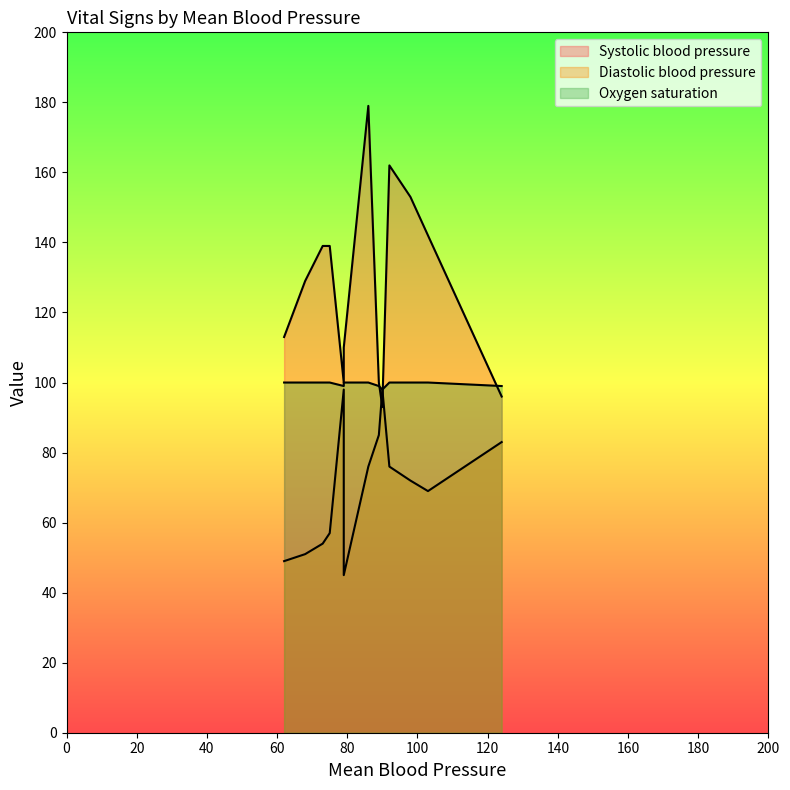

Where is Oxygen saturation nearest to the value 99?

89